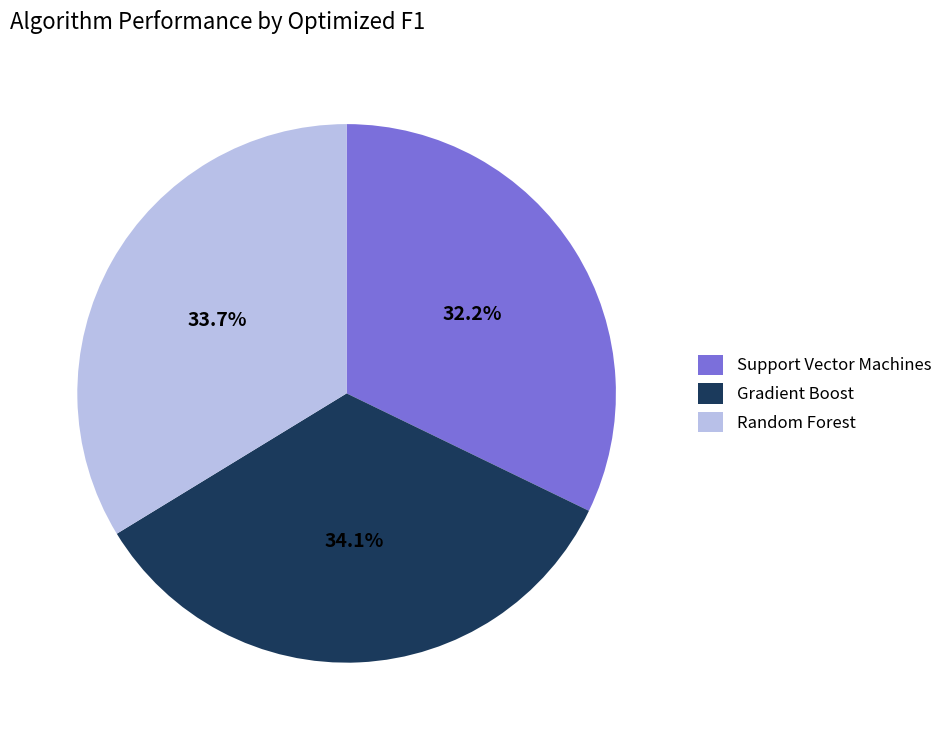

What is the total percentage of Random Forest and Support Vector Machines?

65.9%